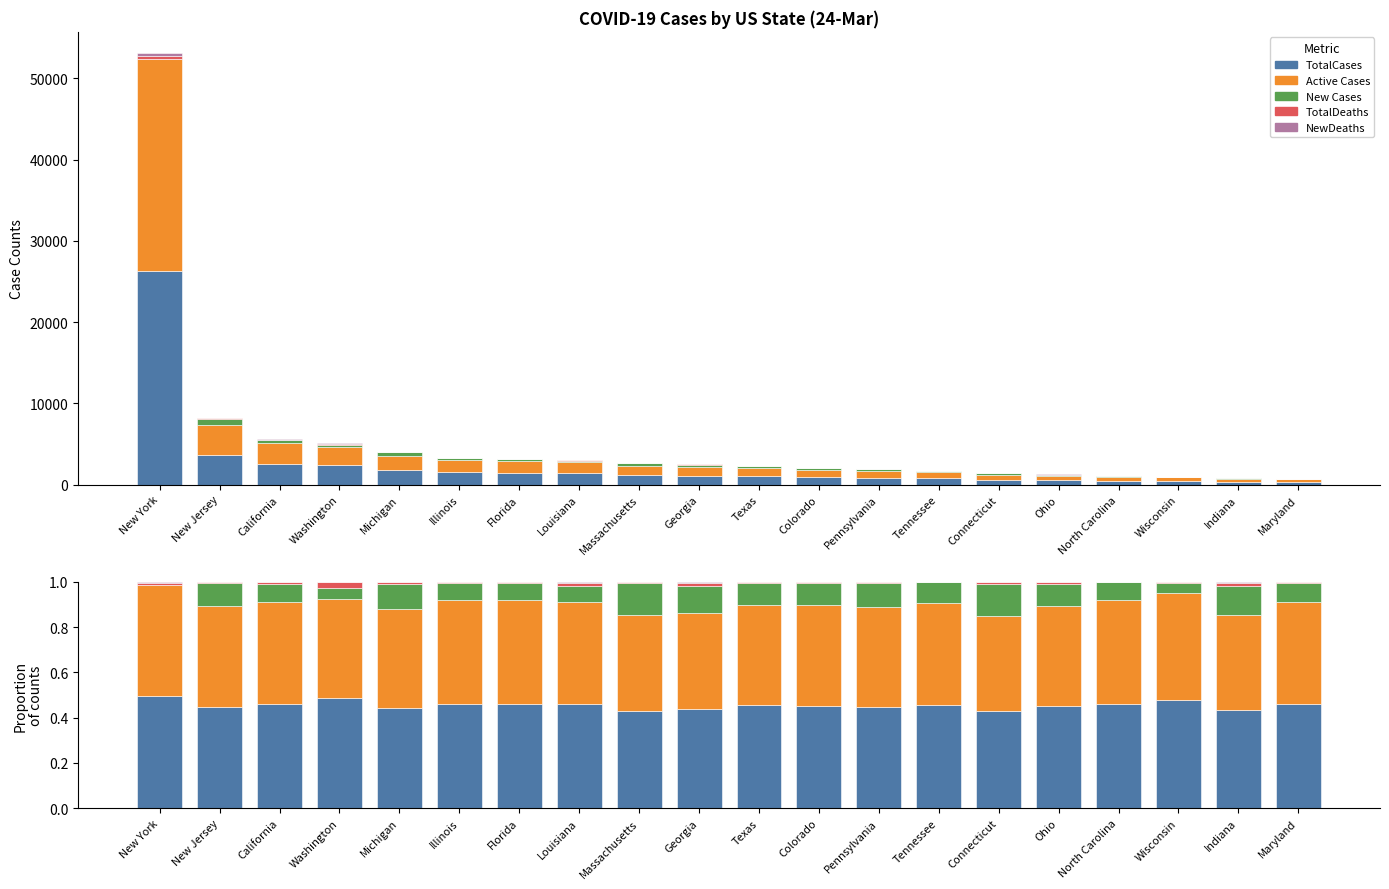

Reading left to right, transcribe all the data shown in this chart.

TotalCases: New York=0.5	New Jersey=0.4	California=0.5	Washington=0.5	Michigan=0.4	Illinois=0.5	Florida=0.5	Louisiana=0.5	Massachusetts=0.4	Georgia=0.4	Texas=0.5	Colorado=0.5	Pennsylvania=0.4	Tennessee=0.5	Connecticut=0.4	Ohio=0.5	North Carolina=0.5	Wisconsin=0.5	Indiana=0.4	Maryland=0.5
Active Cases: New York=0.5	New Jersey=0.4	California=0.5	Washington=0.4	Michigan=0.4	Illinois=0.5	Florida=0.5	Louisiana=0.4	Massachusetts=0.4	Georgia=0.4	Texas=0.4	Colorado=0.4	Pennsylvania=0.4	Tennessee=0.5	Connecticut=0.4	Ohio=0.4	North Carolina=0.5	Wisconsin=0.5	Indiana=0.4	Maryland=0.5
New Cases: New York=0.0	New Jersey=0.1	California=0.1	Washington=0.0	Michigan=0.1	Illinois=0.1	Florida=0.1	Louisiana=0.1	Massachusetts=0.1	Georgia=0.1	Texas=0.1	Colorado=0.1	Pennsylvania=0.1	Tennessee=0.1	Connecticut=0.1	Ohio=0.1	North Carolina=0.1	Wisconsin=0.0	Indiana=0.1	Maryland=0.1
TotalDeaths: New York=0.0	New Jersey=0.0	California=0.0	Washington=0.0	Michigan=0.0	Illinois=0.0	Florida=0.0	Louisiana=0.0	Massachusetts=0.0	Georgia=0.0	Texas=0.0	Colorado=0.0	Pennsylvania=0.0	Tennessee=0.0	Connecticut=0.0	Ohio=0.0	North Carolina=0.0	Wisconsin=0.0	Indiana=0.0	Maryland=0.0
NewDeaths: New York=0.0	New Jersey=0.0	California=0.0	Washington=0.0	Michigan=0.0	Illinois=0.0	Florida=0.0	Louisiana=0.0	Massachusetts=0.0	Georgia=0.0	Texas=0.0	Colorado=0.0	Pennsylvania=0.0	Tennessee=0.0	Connecticut=0.0	Ohio=0.0	North Carolina=0.0	Wisconsin=0.0	Indiana=0.0	Maryland=0.0